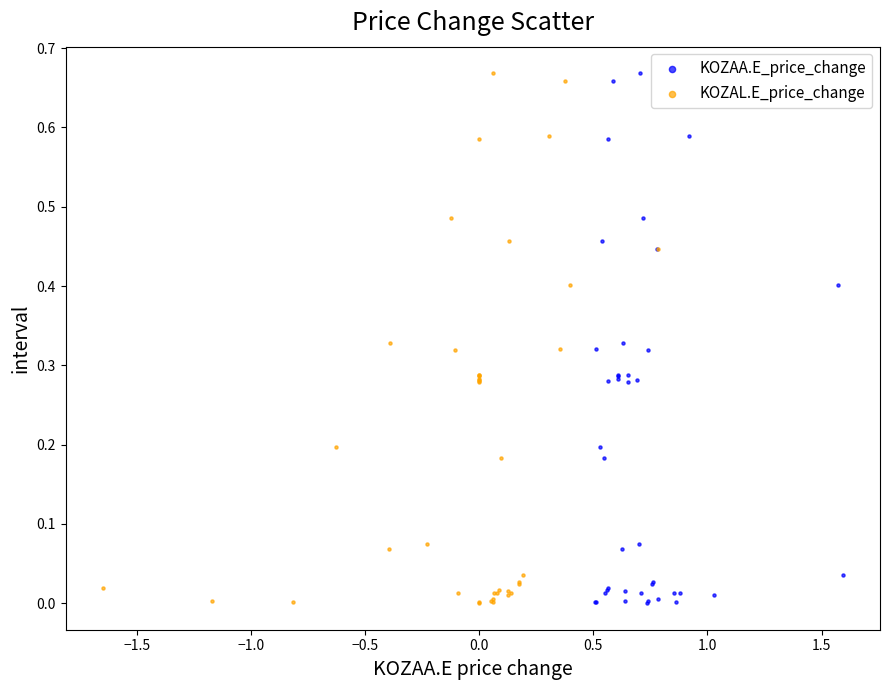

What are all the series names shown in the legend?

KOZAA.E_price_change, KOZAL.E_price_change